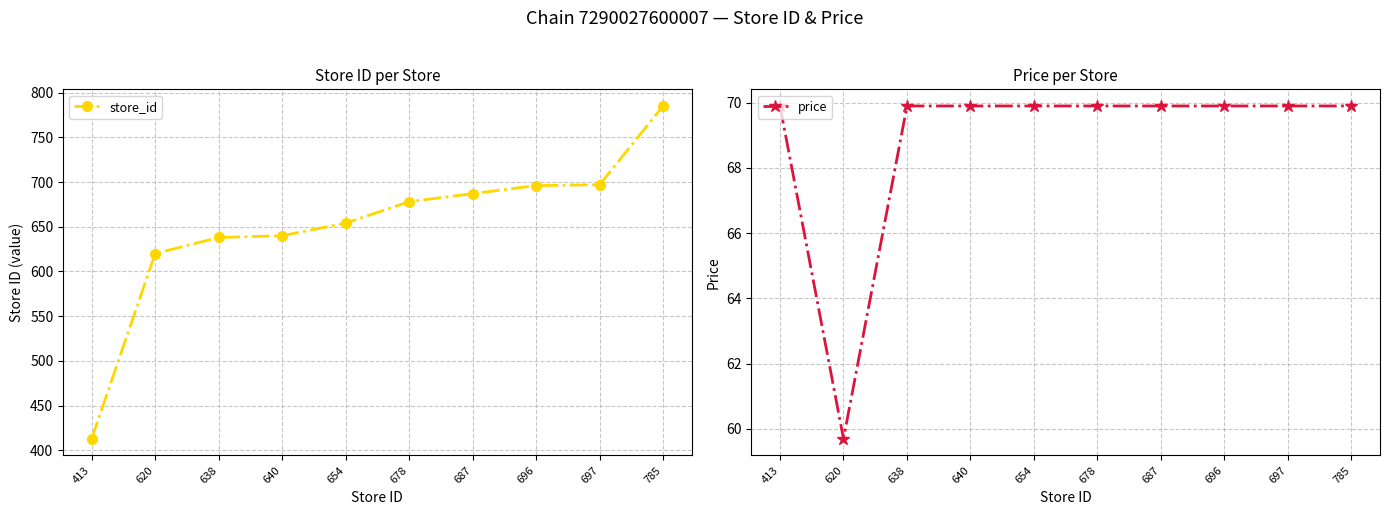

What is the difference between the maximum and minimum values in the price series?

10.2